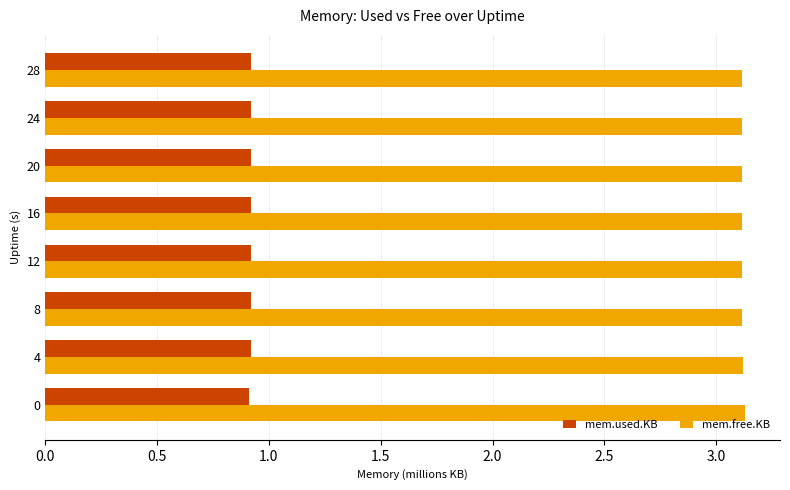

The mem.free.KB series shows 4.7 at 8. True or false?

False